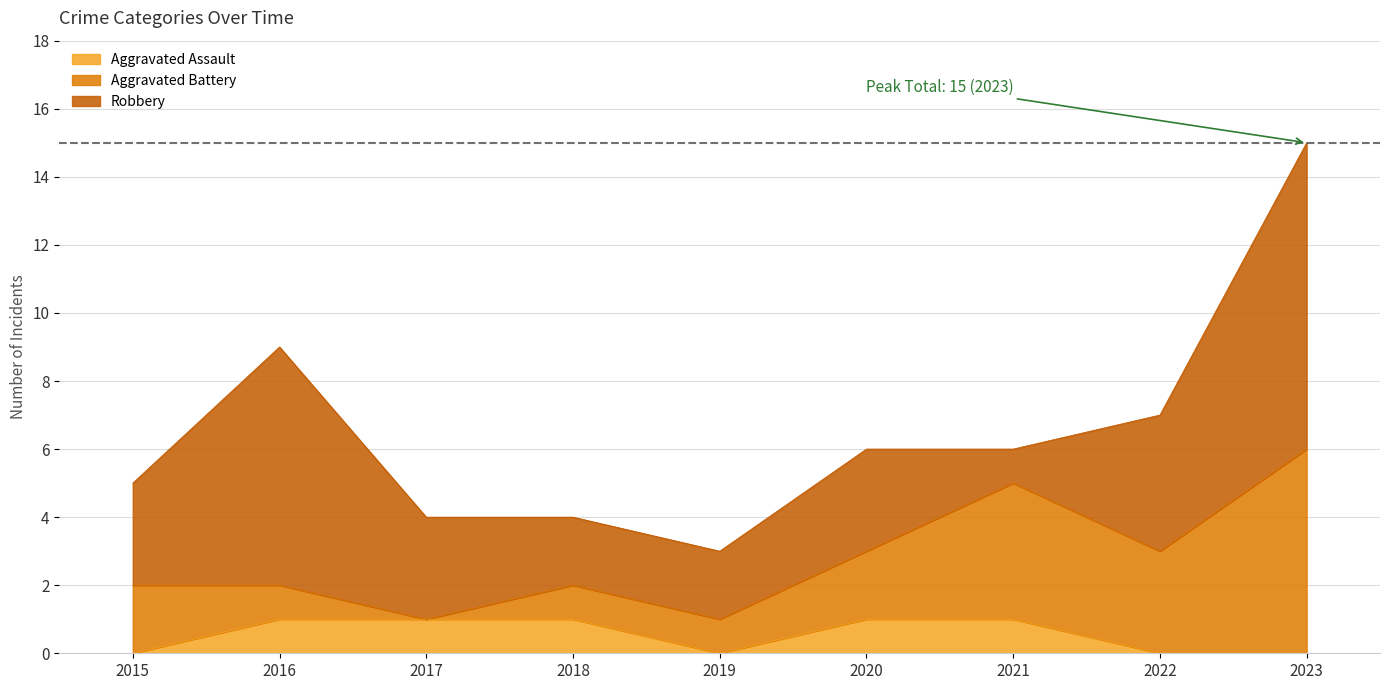

Which series has the largest total across all categories?

Robbery